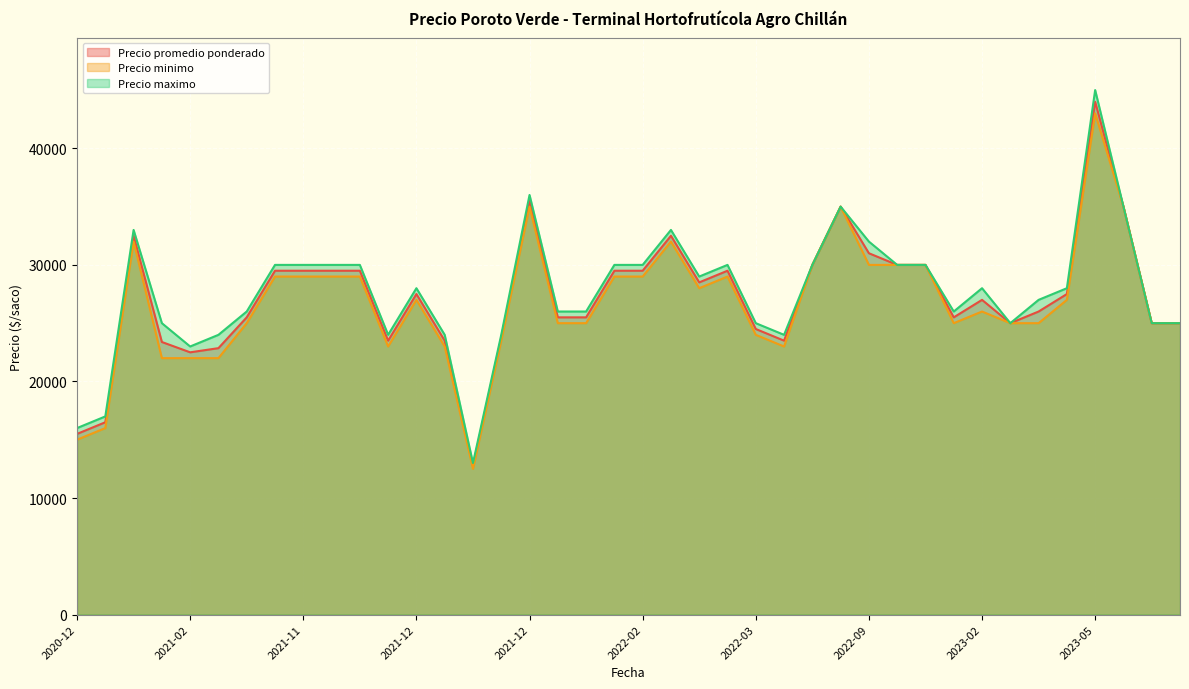

The value of Precio promedio ponderado at 2022-01-19 is 25500. True or false?

True